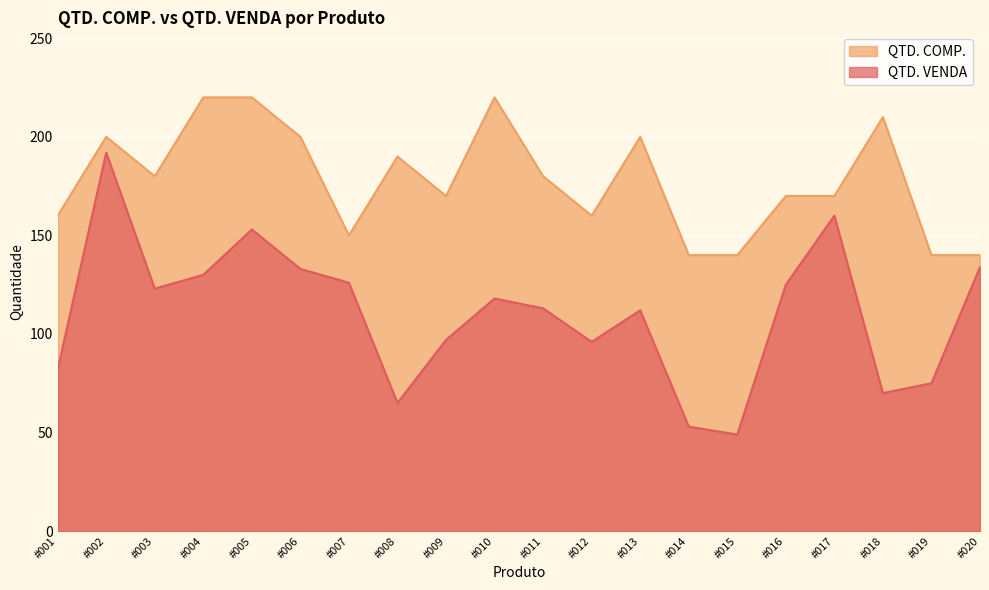

What is the difference between the second highest and second lowest values in the QTD. COMP. series?

80